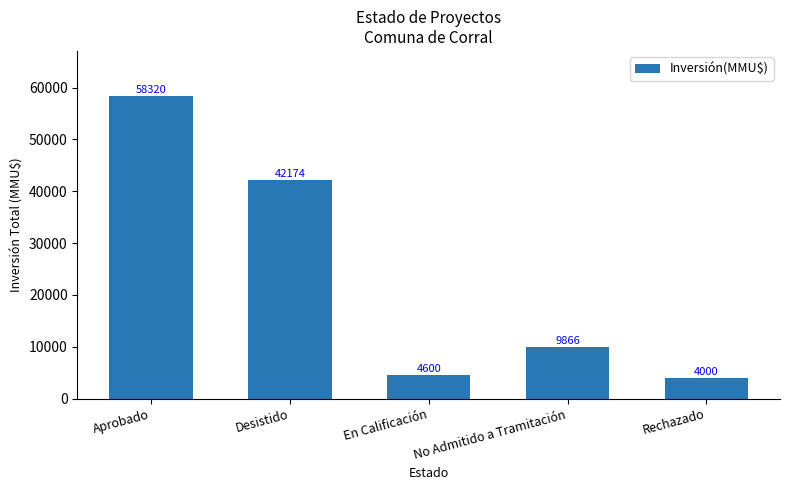

The value at Rechazado is 4000. True or false?

True